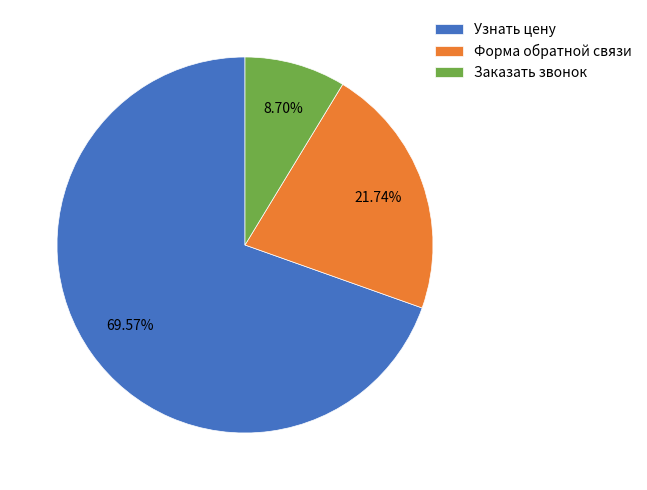

Which slice is the largest?

Узнать цену